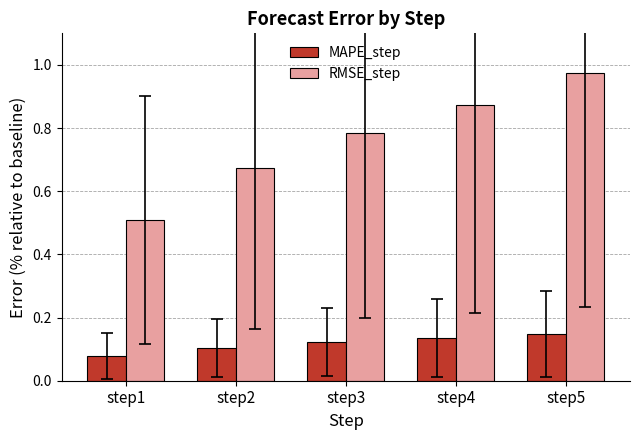

The RMSE_step series shows 0.3 at step4. True or false?

False